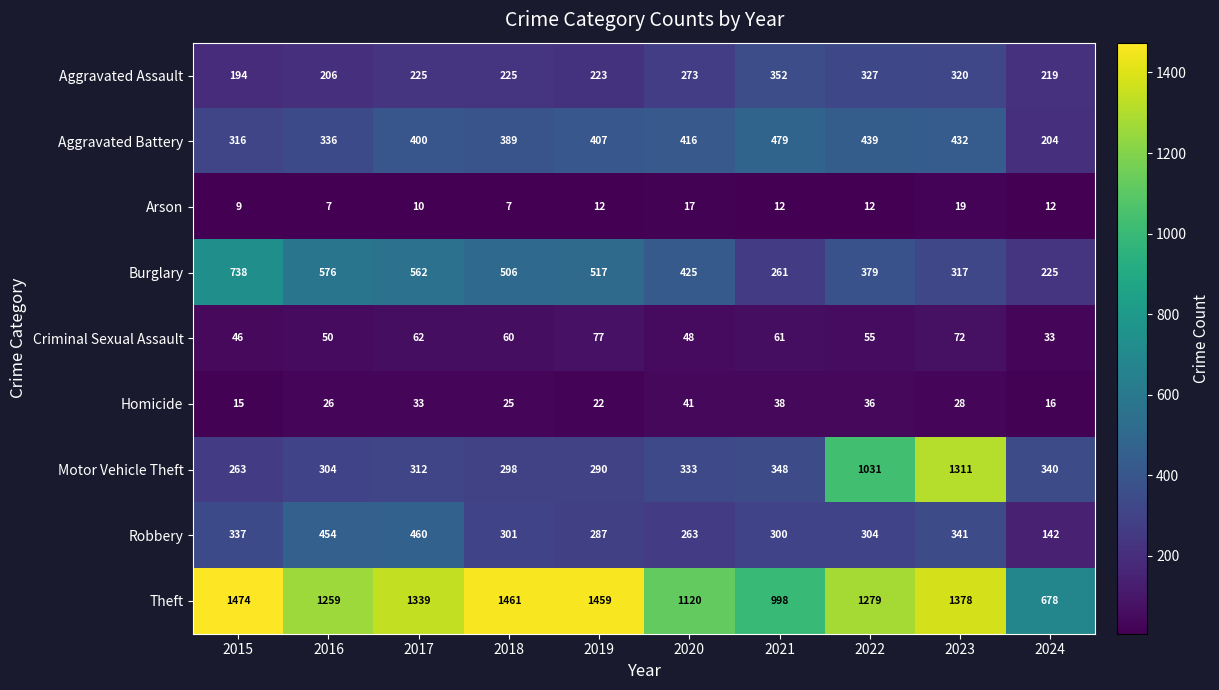

The Aggravated Battery series shows 229 at 2020. True or false?

False